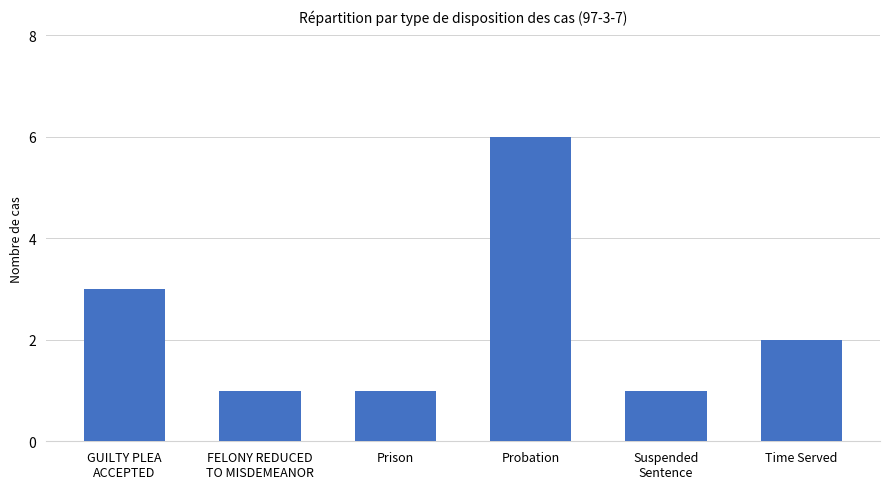

What is the sum of all values?

14